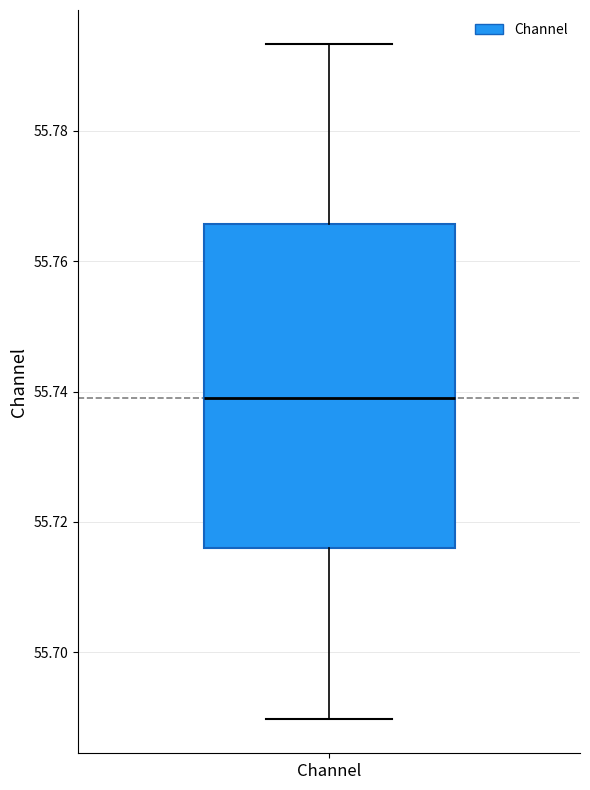

Transcribe this box plot: give where the median line is, the range the box spans, and where the two whiskers end, as read against the y-axis. The values are not printed on the chart, so give them approximately, as read against the axis.

median 55.738, box 55.716 to 55.766, whiskers 55.690 to 55.794